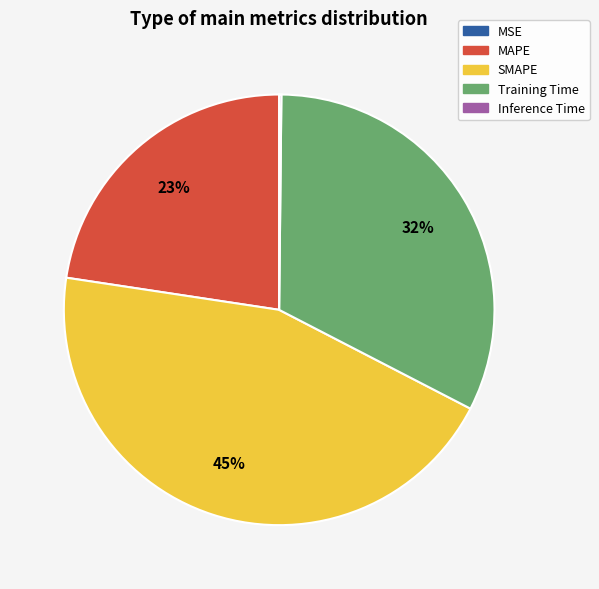

Which slice is the largest?

SMAPE